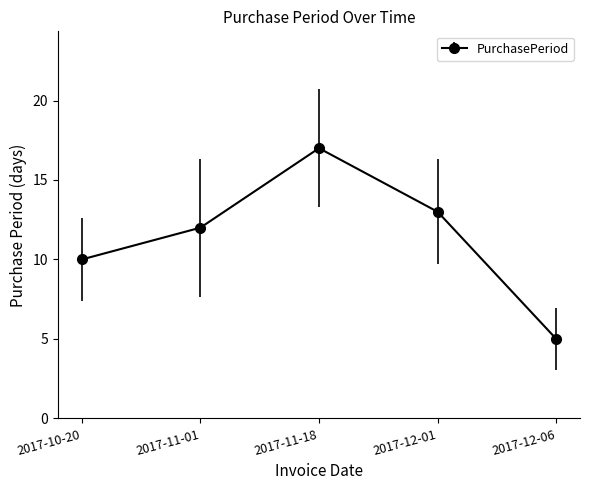

Which label corresponds to the largest value in the chart?

2017-11-18